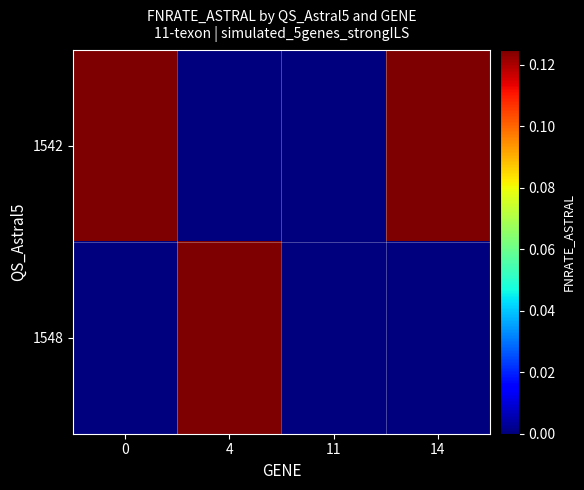

List the series in order of their overall mean, lowest first.

1548, 1542